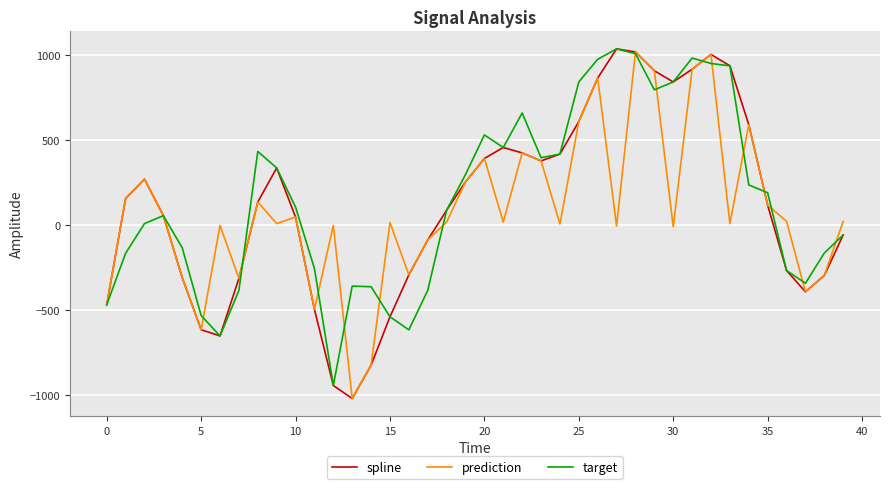

What is the smallest value displayed?

-1019.7